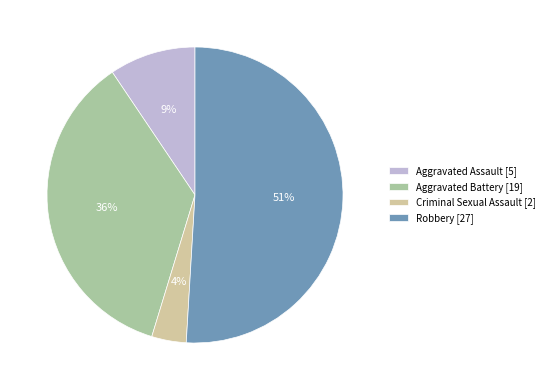

Combined, do Aggravated Battery [19] and Aggravated Assault [5] account for over 50%?

No